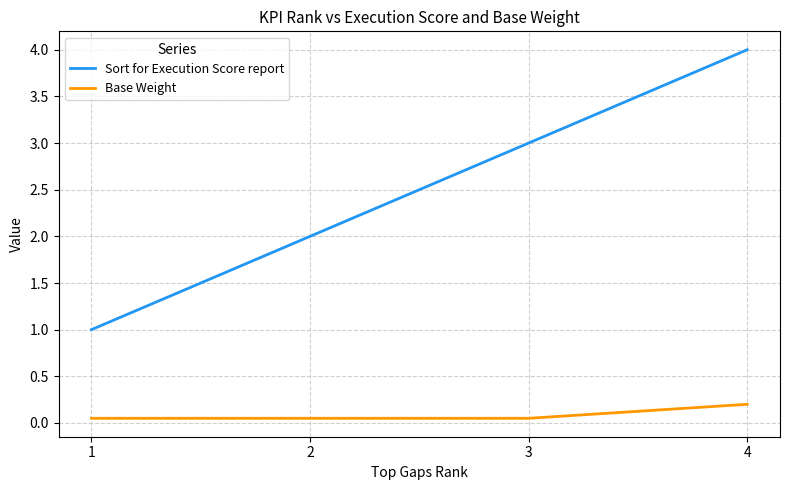

True or false: Sort for Execution Score report and Base Weight intersect in this chart.

False